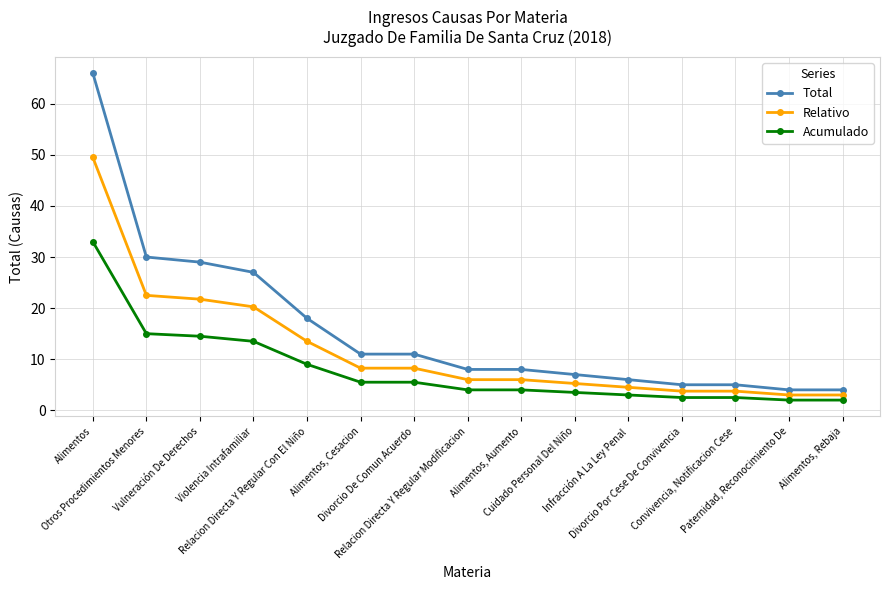

At Divorcio Por Cese De Convivencia, list the series in order from smallest to largest.

Acumulado, Relativo, Total